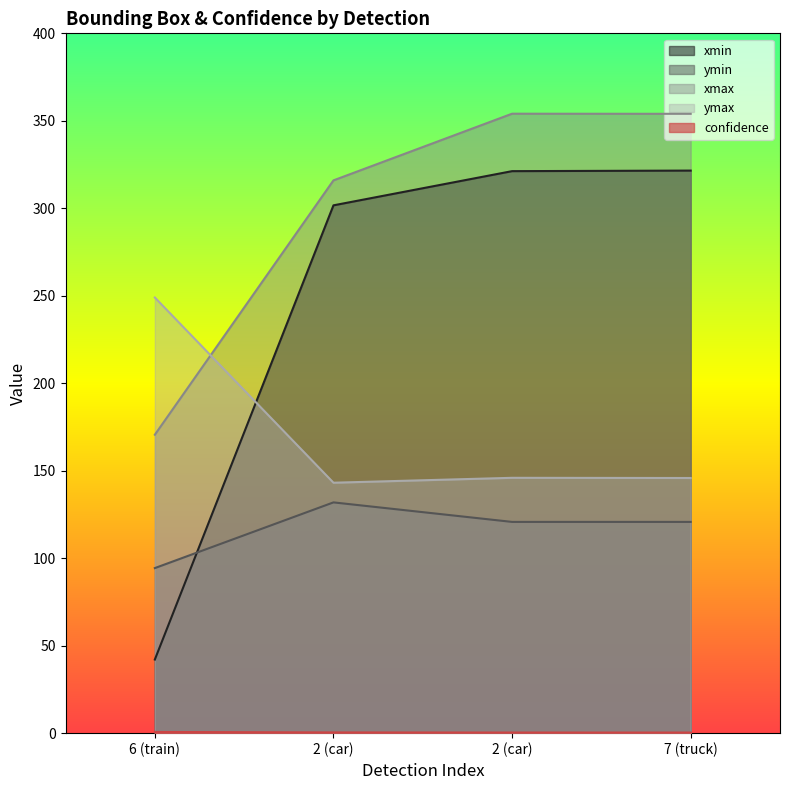

What is the average value of the xmin series?

246.6